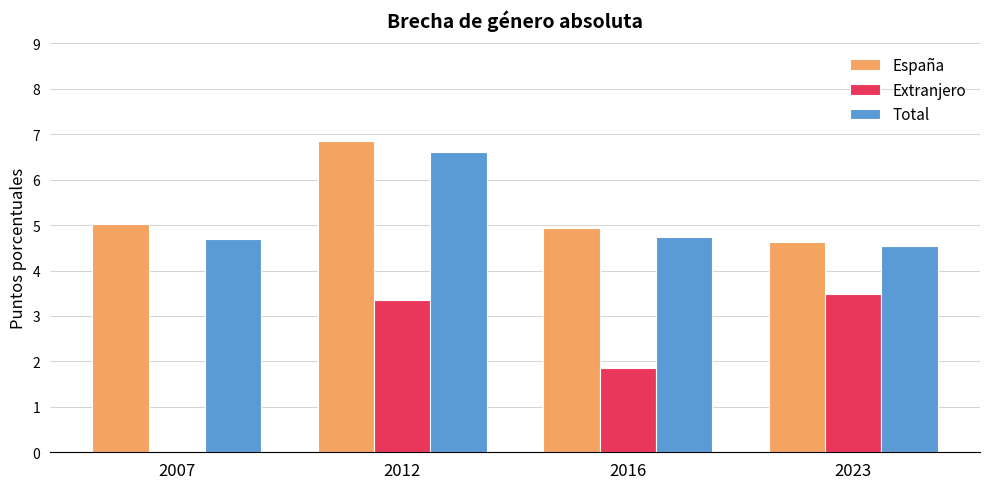

At which label does Extranjero first exceed 3?

2012